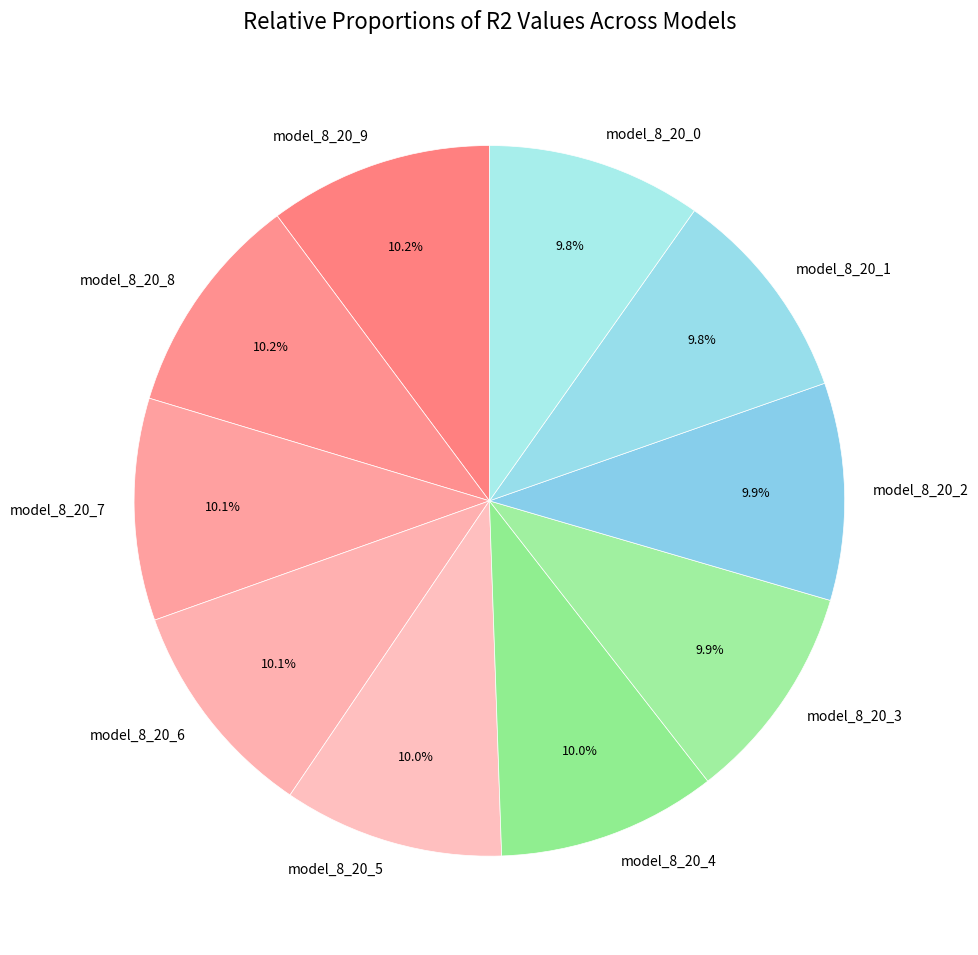

Is model_8_20_2 the majority of the pie?

No